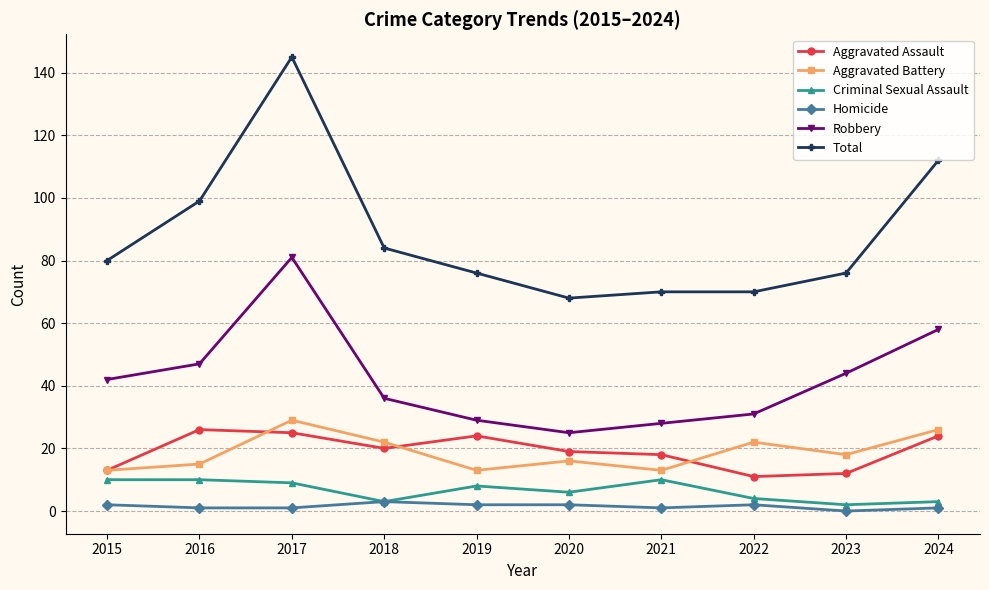

What is the difference between the second highest and minimum values in the Criminal Sexual Assault series?

8